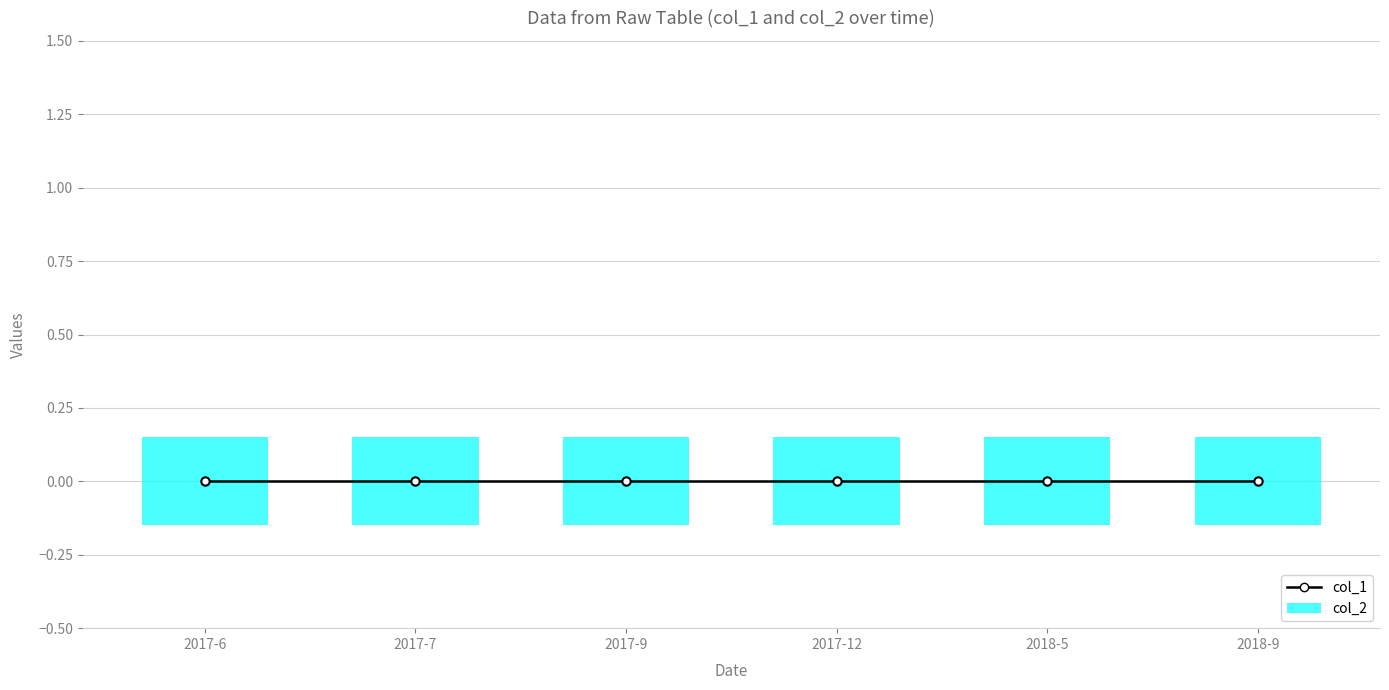

Reading left to right, transcribe all the data shown in this chart.

col_1: 0.0	0.0	0.0	0.0	0.0	0.0
col_2: 0.3	0.3	0.3	0.3	0.3	0.3